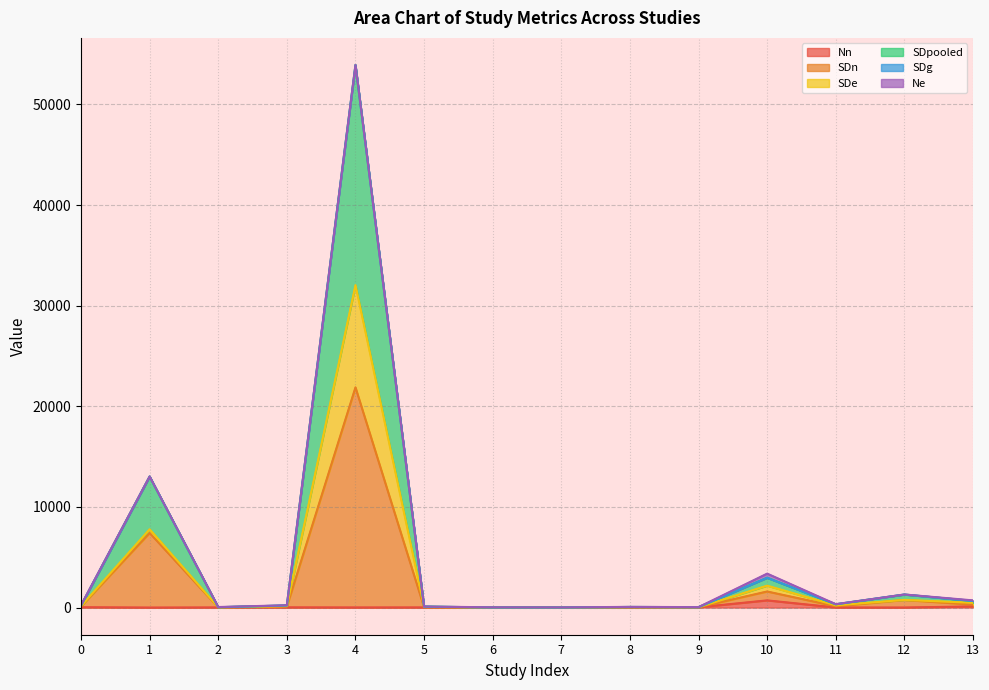

How many values in the Ne series are below 16?

7